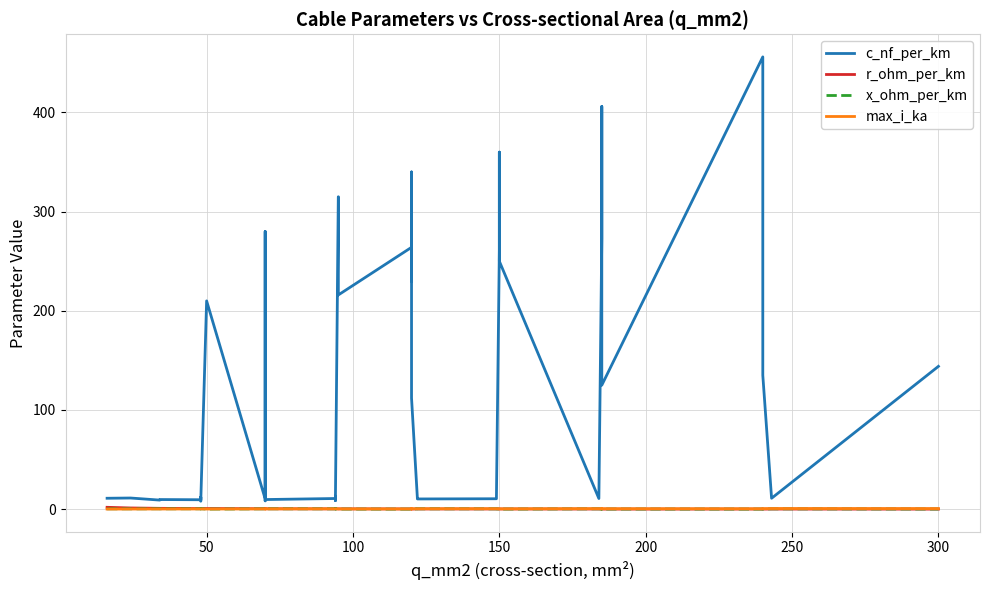

What is the greatest value displayed?

456.0